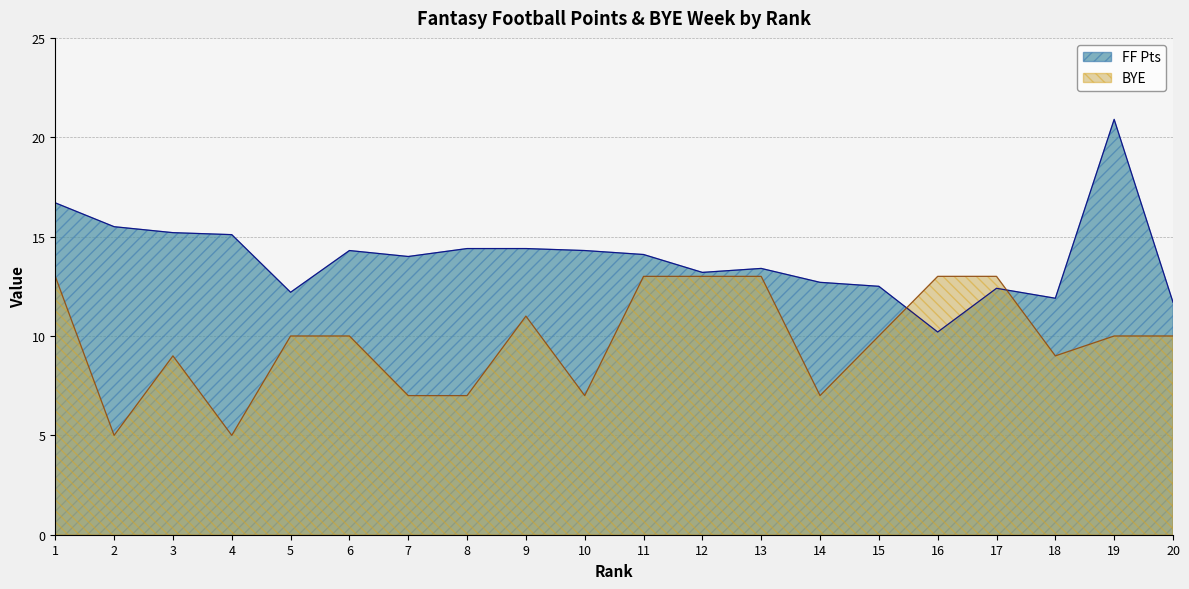

What is the total value across all series at 19?

30.9